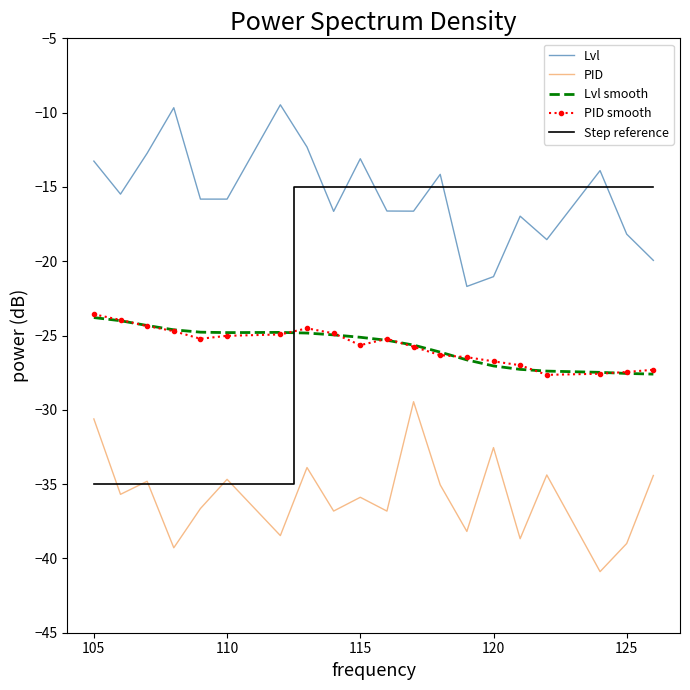

What is the minimum value for Step reference?

-35.0